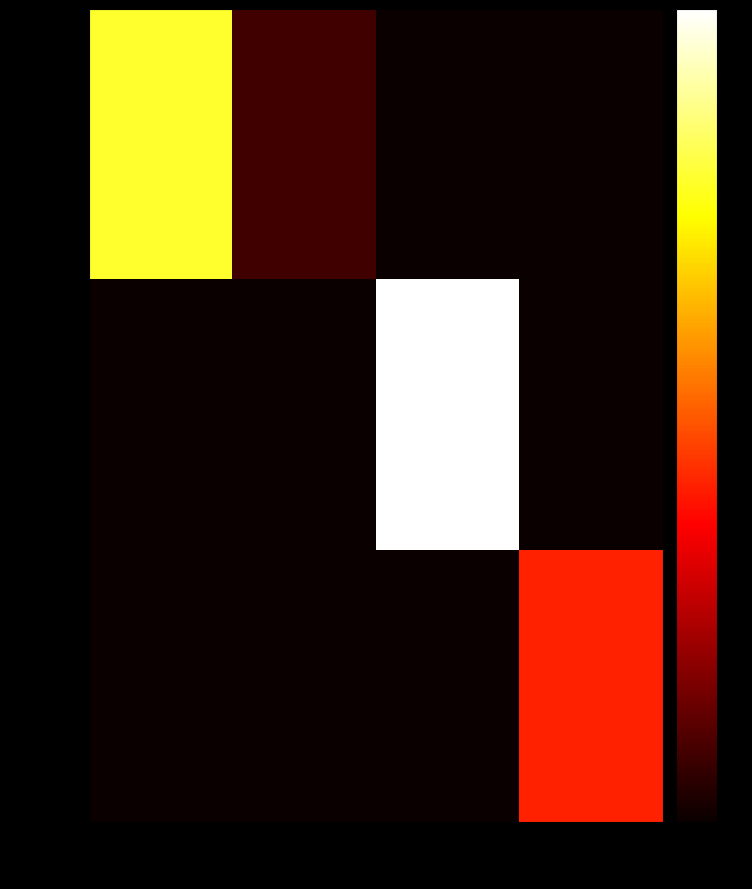

List the series in order of their peak value, lowest first.

Sharjah, Dubai (DSC), Abu Dhabi